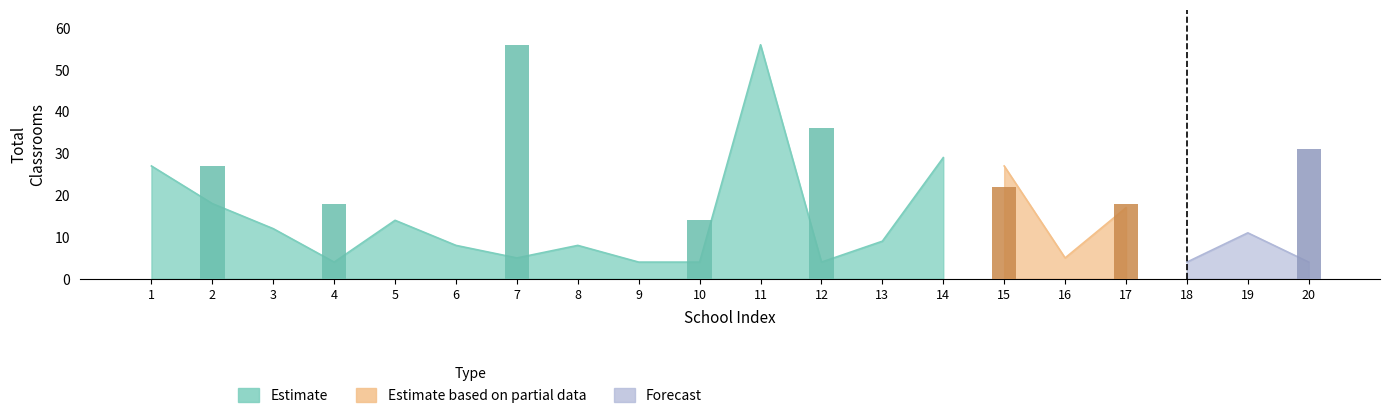

What are all the series names shown in the legend?

Estimate, Estimate based on partial data, Forecast